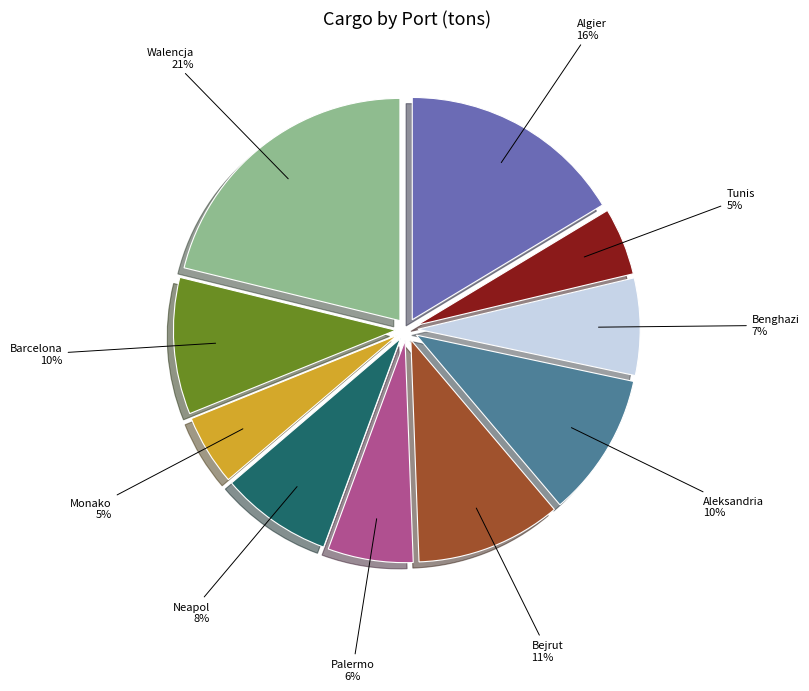

Does Benghazi represent more than half of the total?

No